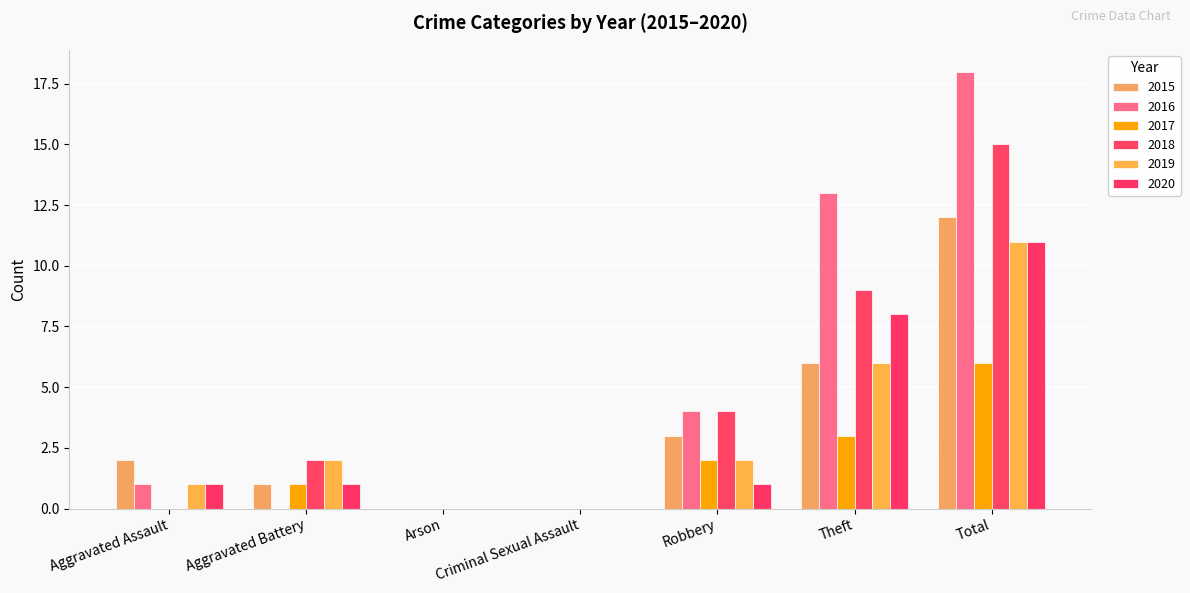

The value of 2017 at Theft is 3. True or false?

True